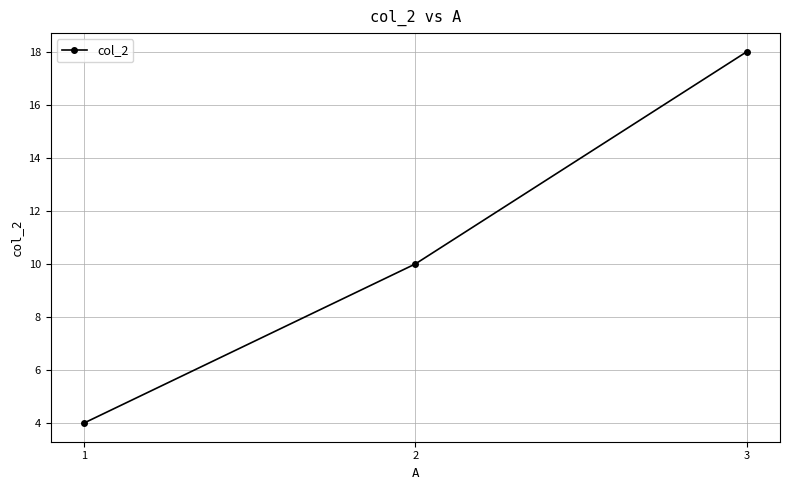

Reading left to right, extract all data points from this chart.

1=4	2=10	3=18